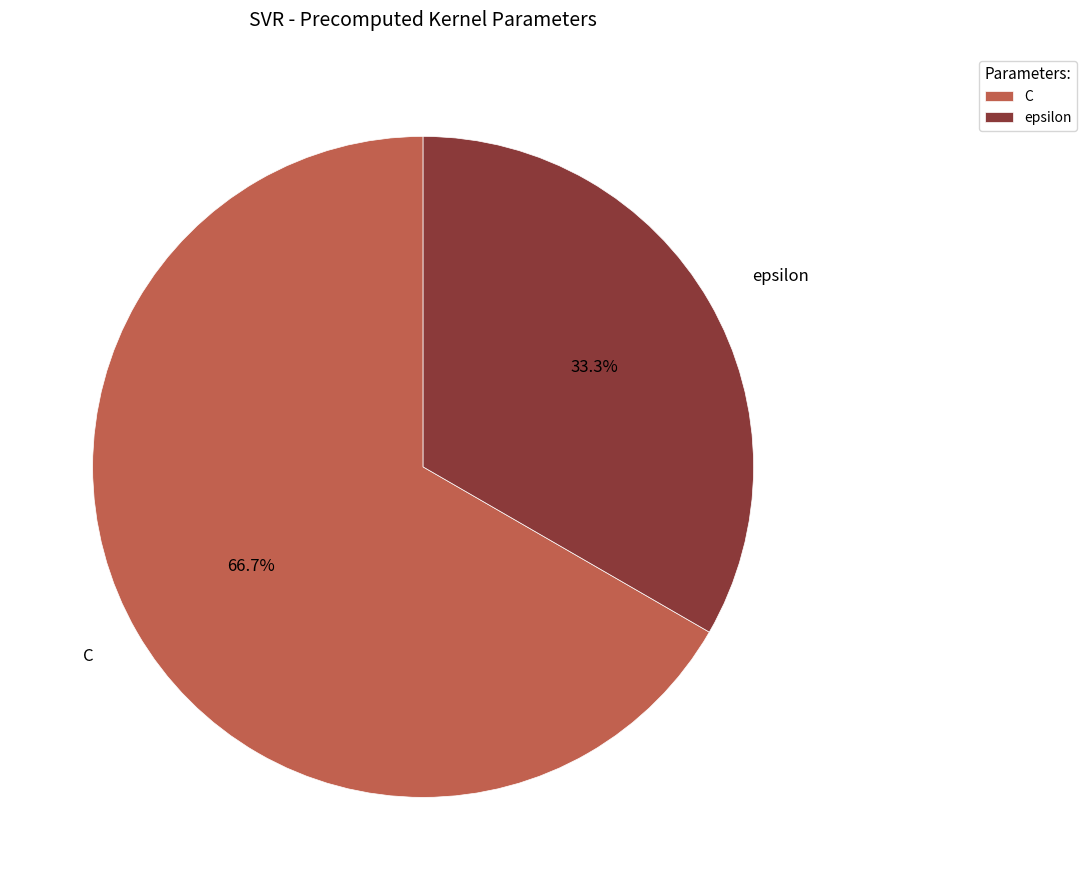

To the nearest percent, what percentage of the pie is epsilon?

33%